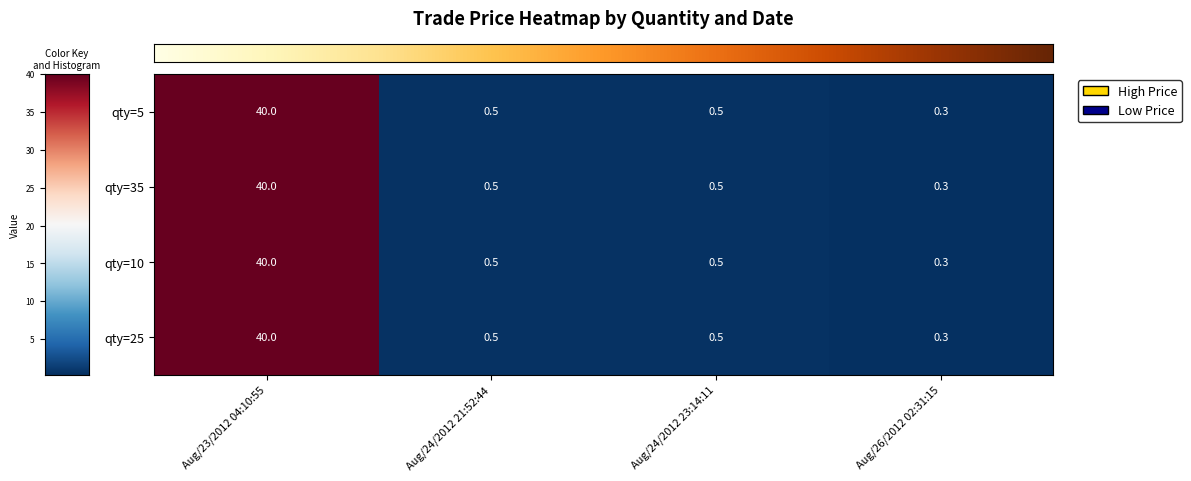

Read the qty=5 value at Aug/24/2012 21:52:44.

0.5